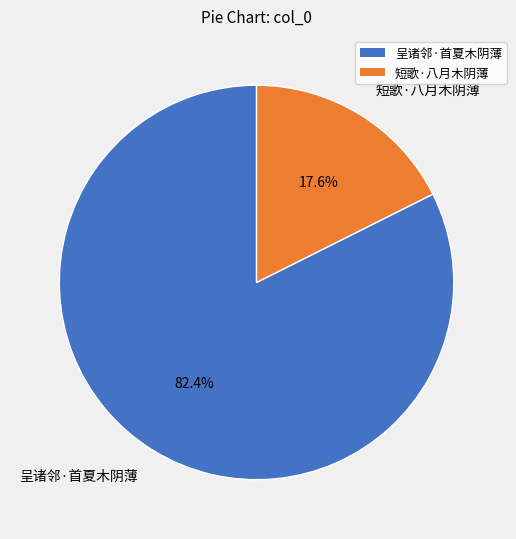

Is the sum of 短歌·八月木阴薄 and 呈诸邻·首夏木阴薄 greater than half?

Yes